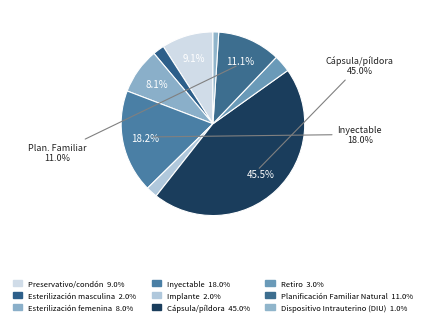

Between Esterilización masculina and Esterilización femenina, which is larger?

Esterilización femenina